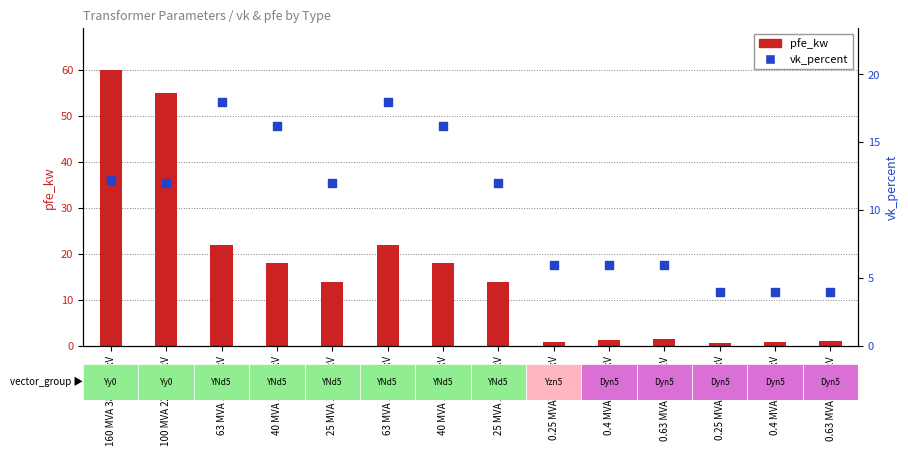

What are all the series names shown in the legend?

pfe_kw, vk_percent